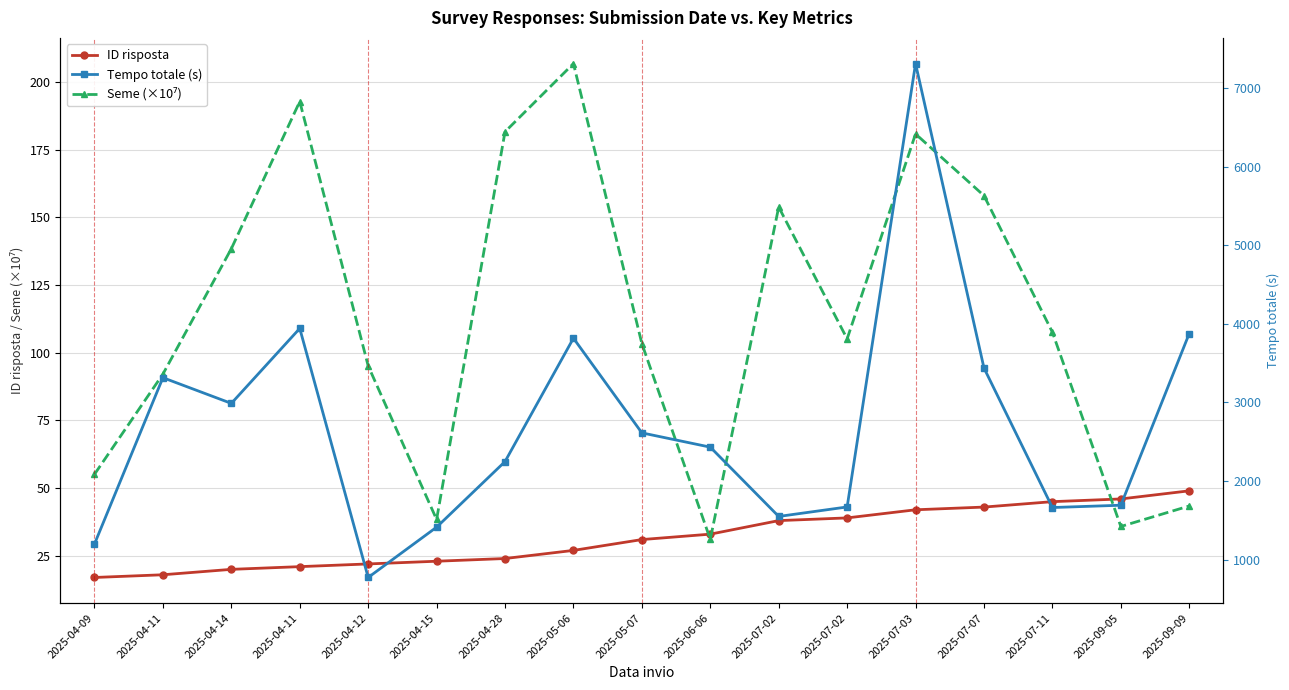

Reading left to right, list all the values displayed in this chart.

ID risposta: 2025-04-09=17.0	2025-04-11=18.0	2025-04-14=20.0	2025-04-11=21.0	2025-04-12=22.0	2025-04-15=23.0	2025-04-28=24.0	2025-05-06=27.0	2025-05-07=31.0	2025-06-06=33.0	2025-07-02=38.0	2025-07-02=39.0	2025-07-03=42.0	2025-07-07=43.0	2025-07-11=45.0	2025-09-05=46.0	2025-09-09=49.0
Seme (×10⁷): 2025-04-09=55.1	2025-04-11=92.1	2025-04-14=138.4	2025-04-11=192.8	2025-04-12=95.1	2025-04-15=38.4	2025-04-28=181.6	2025-05-06=206.8	2025-05-07=103.4	2025-06-06=31.1	2025-07-02=153.8	2025-07-02=105.1	2025-07-03=180.8	2025-07-07=158.0	2025-07-11=107.6	2025-09-05=35.8	2025-09-09=43.4
Tempo totale (s): 2025-04-09=1198.7	2025-04-11=3314.9	2025-04-14=2987.9	2025-04-11=3941.8	2025-04-12=772.6	2025-04-15=1412.6	2025-04-28=2247.6	2025-05-06=3817.2	2025-05-07=2612.7	2025-06-06=2431.0	2025-07-02=1549.2	2025-07-02=1670.0	2025-07-03=7311.8	2025-07-07=3438.3	2025-07-11=1662.5	2025-09-05=1692.0	2025-09-09=3876.9